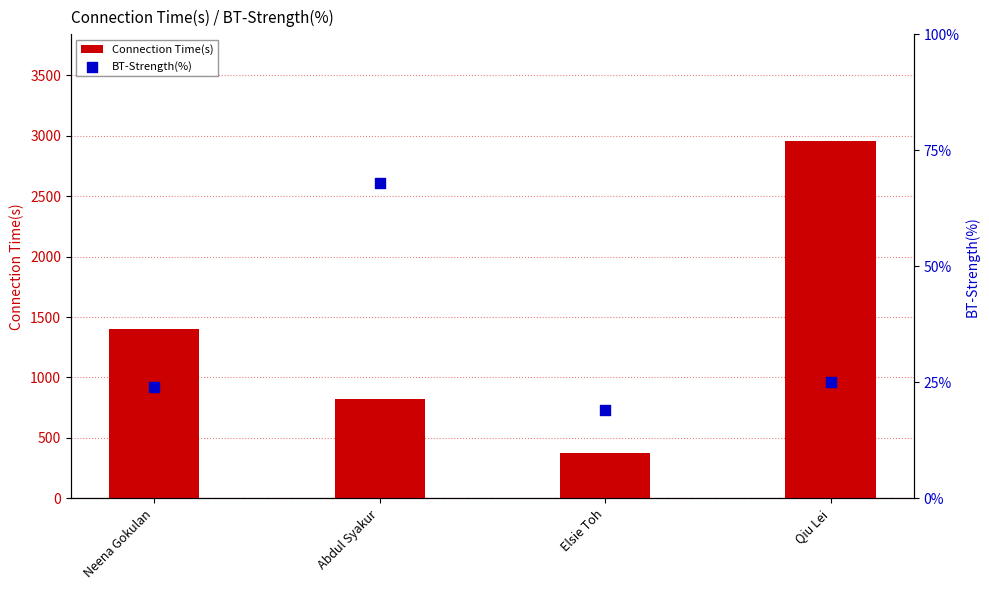

At which category is the sum across all series the highest?

Qiu Lei